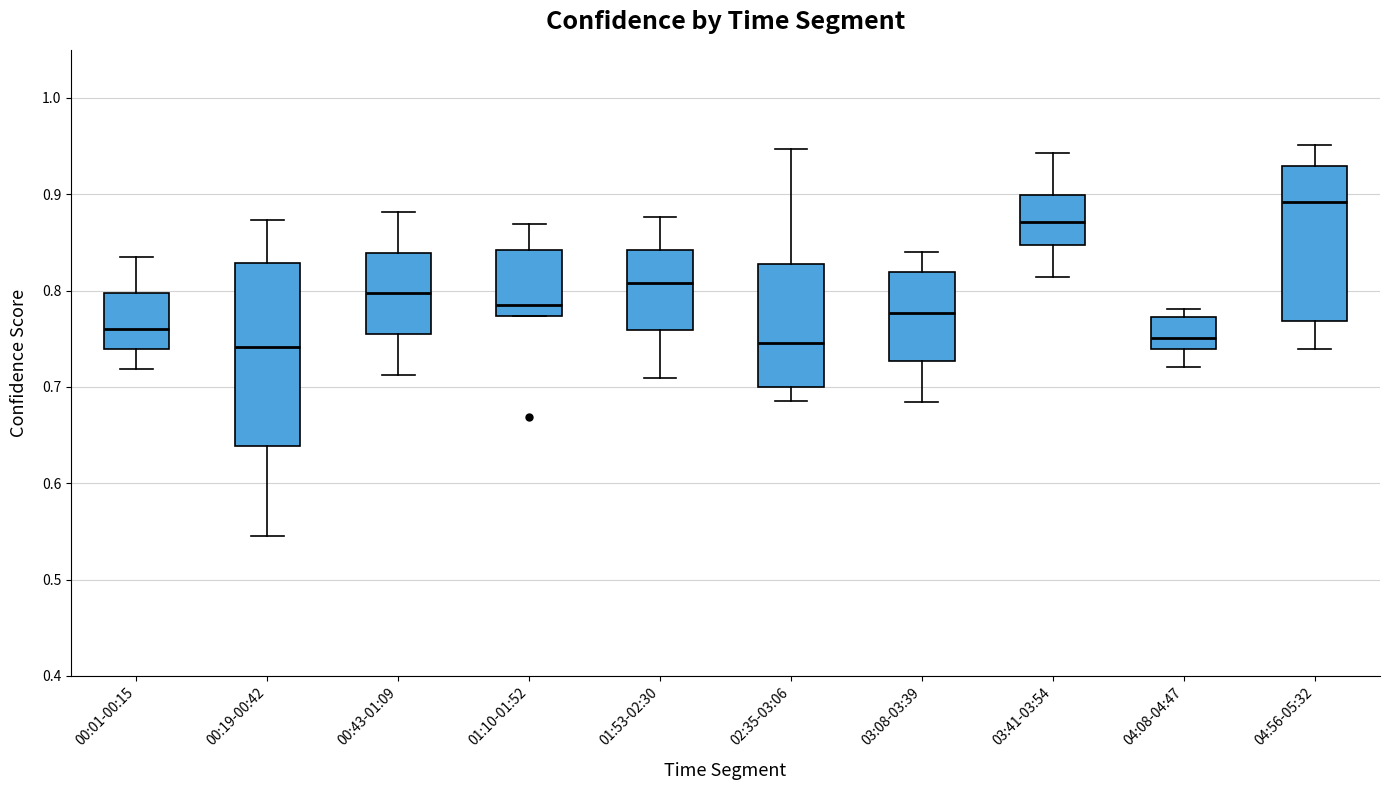

Reading left to right, transcribe this box plot: for each box, give where its median line is, the range the box spans, and where its two whiskers end, as read against the y-axis. The values are not printed on the chart, so give them approximately, as read against the axis.

00:01-00:15: median 0.76, box 0.74 to 0.80, whiskers 0.72 to 0.83
00:19-00:42: median 0.74, box 0.64 to 0.83, whiskers 0.54 to 0.87
00:43-01:09: median 0.80, box 0.75 to 0.84, whiskers 0.71 to 0.88
01:10-01:52: median 0.79, box 0.77 to 0.84, whiskers 0.77 to 0.87
01:53-02:30: median 0.81, box 0.76 to 0.84, whiskers 0.71 to 0.88
02:35-03:06: median 0.75, box 0.70 to 0.83, whiskers 0.68 to 0.95
03:08-03:39: median 0.78, box 0.73 to 0.82, whiskers 0.68 to 0.84
03:41-03:54: median 0.87, box 0.85 to 0.90, whiskers 0.81 to 0.94
04:08-04:47: median 0.75, box 0.74 to 0.77, whiskers 0.72 to 0.78
04:56-05:32: median 0.89, box 0.77 to 0.93, whiskers 0.74 to 0.95